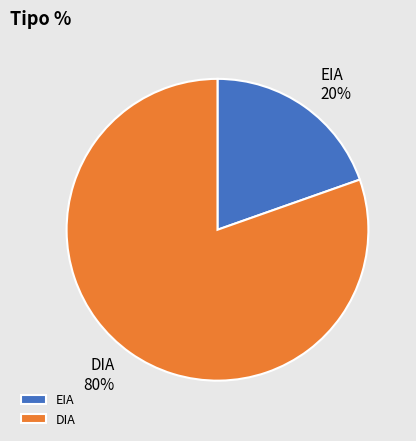

Do DIA and EIA together represent more than half of the pie?

Yes